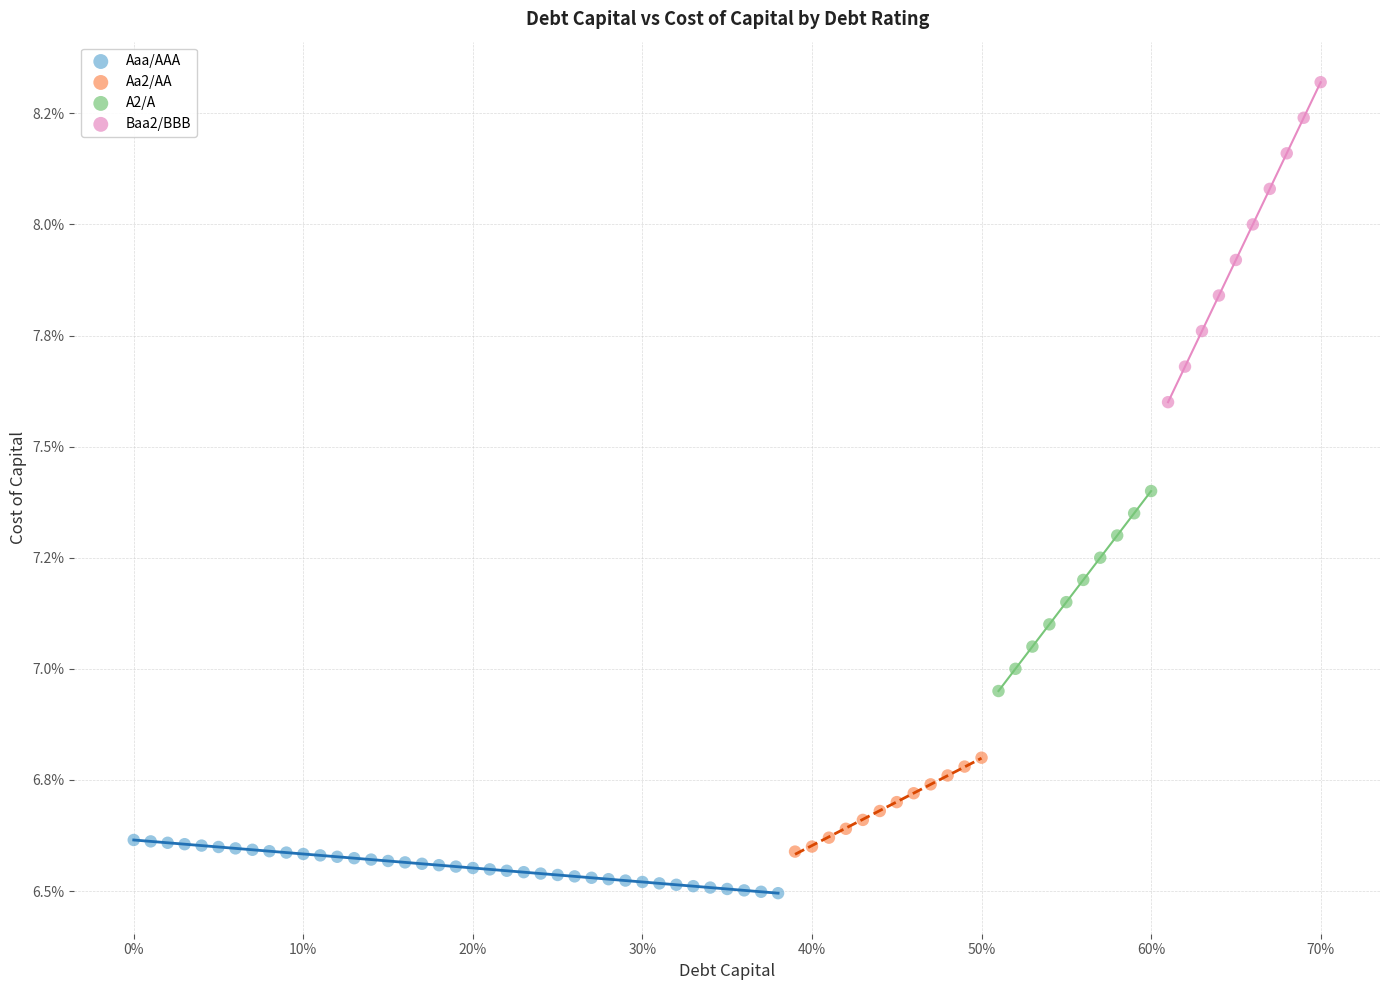

What are all the series names shown in the legend?

Aaa/AAA, Aa2/AA, A2/A, Baa2/BBB